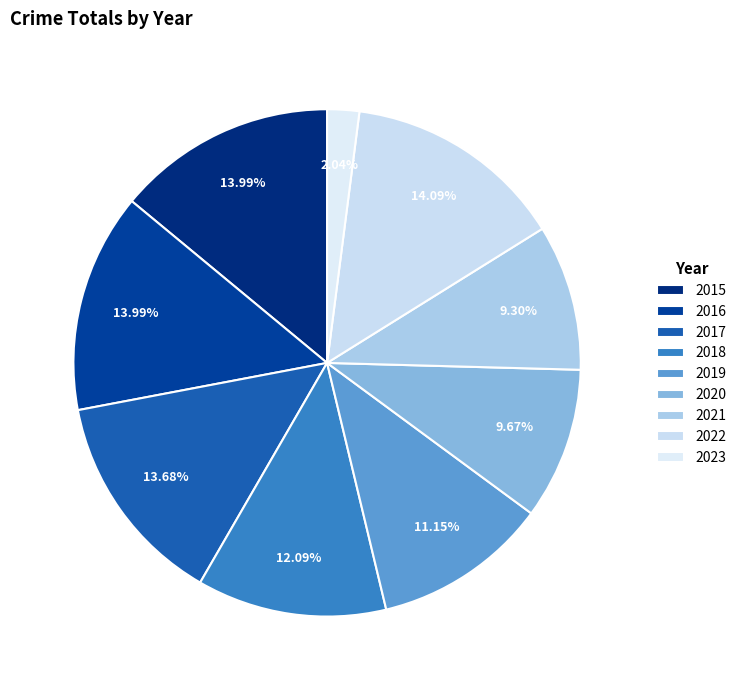

To the nearest percent, what percentage of the pie is 2021?

9%